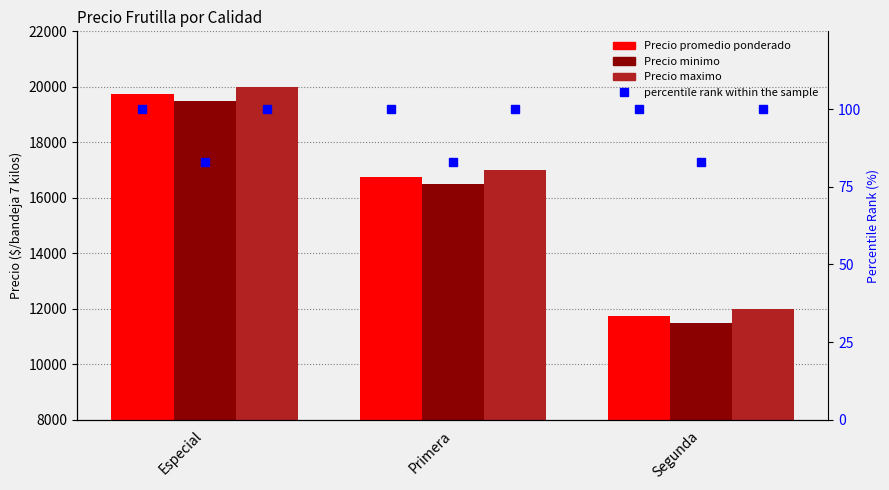

The value of Precio minimo at Especial is 30269. True or false?

False